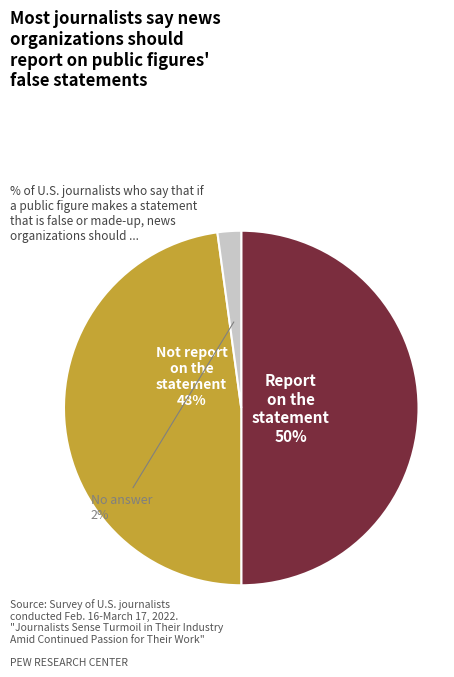

To the nearest percent, what is the combined percentage of Not report on the statement and No answer?

50%